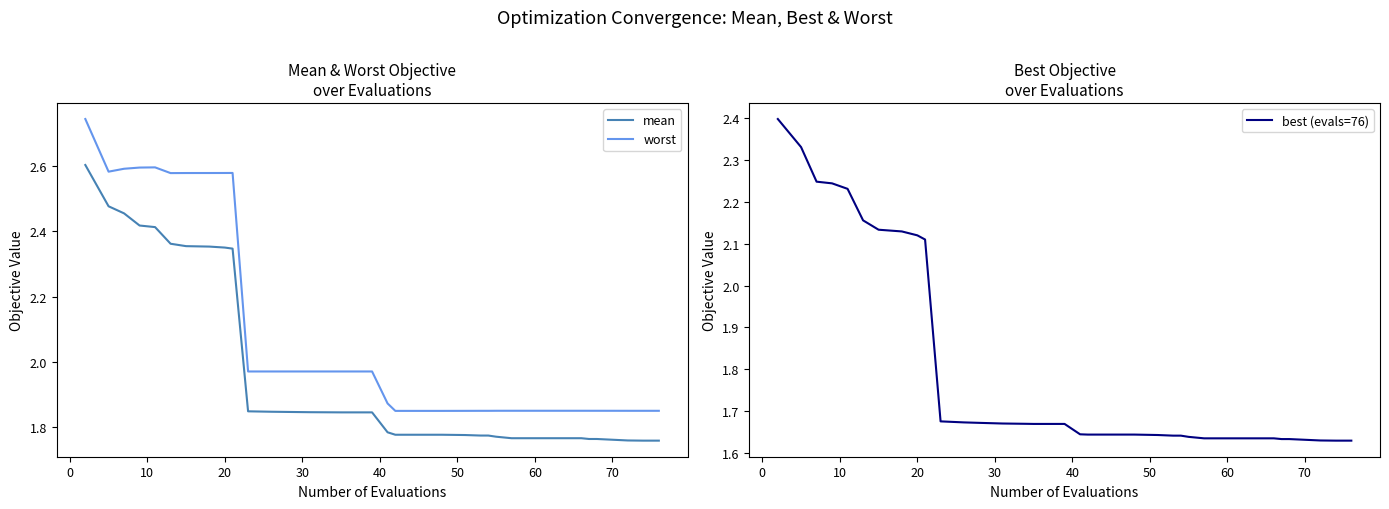

True or false: worst and mean cross at least once.

False